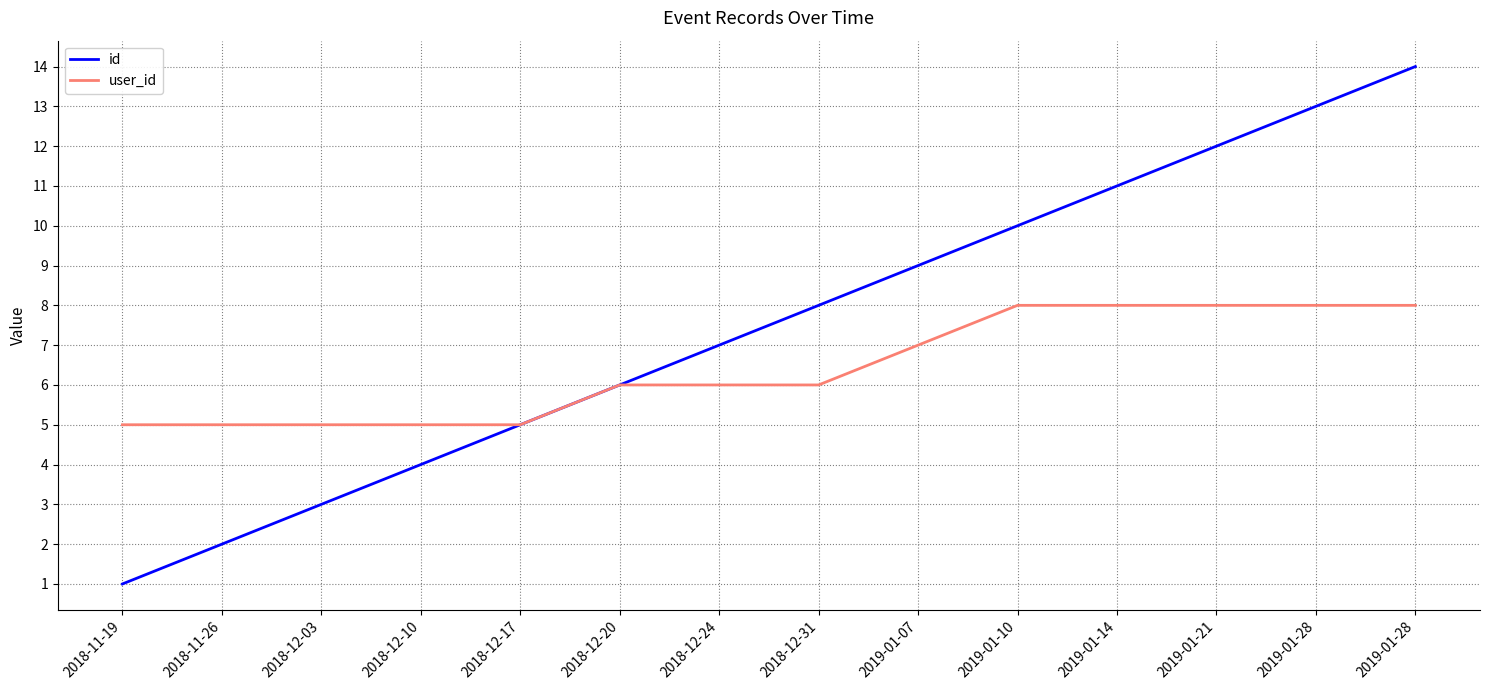

Does the chart have visible grid lines?

Yes